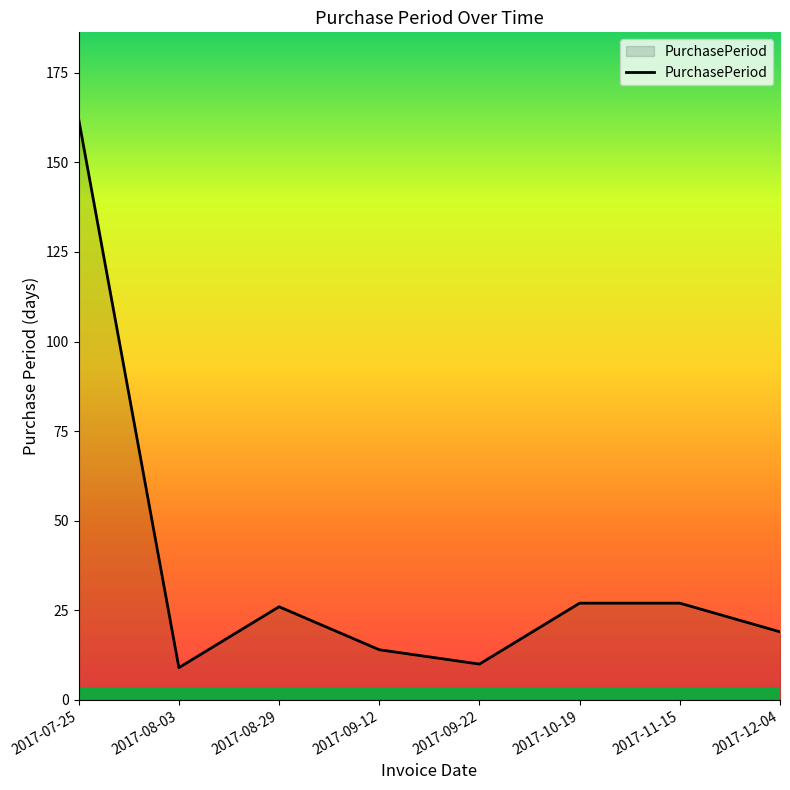

What position from the left is 2017-10-19?

6